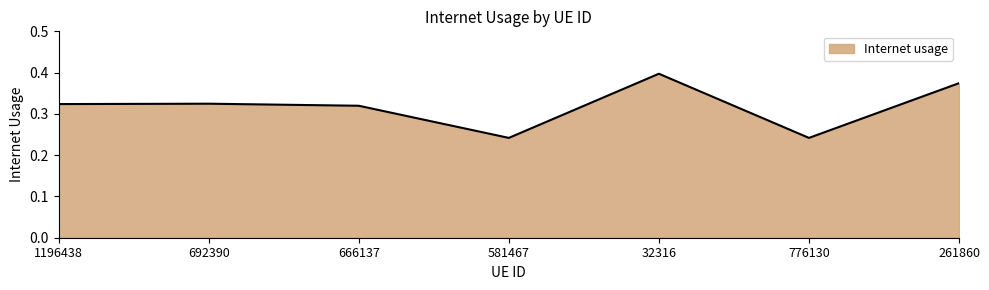

Does the chart have visible grid lines?

No